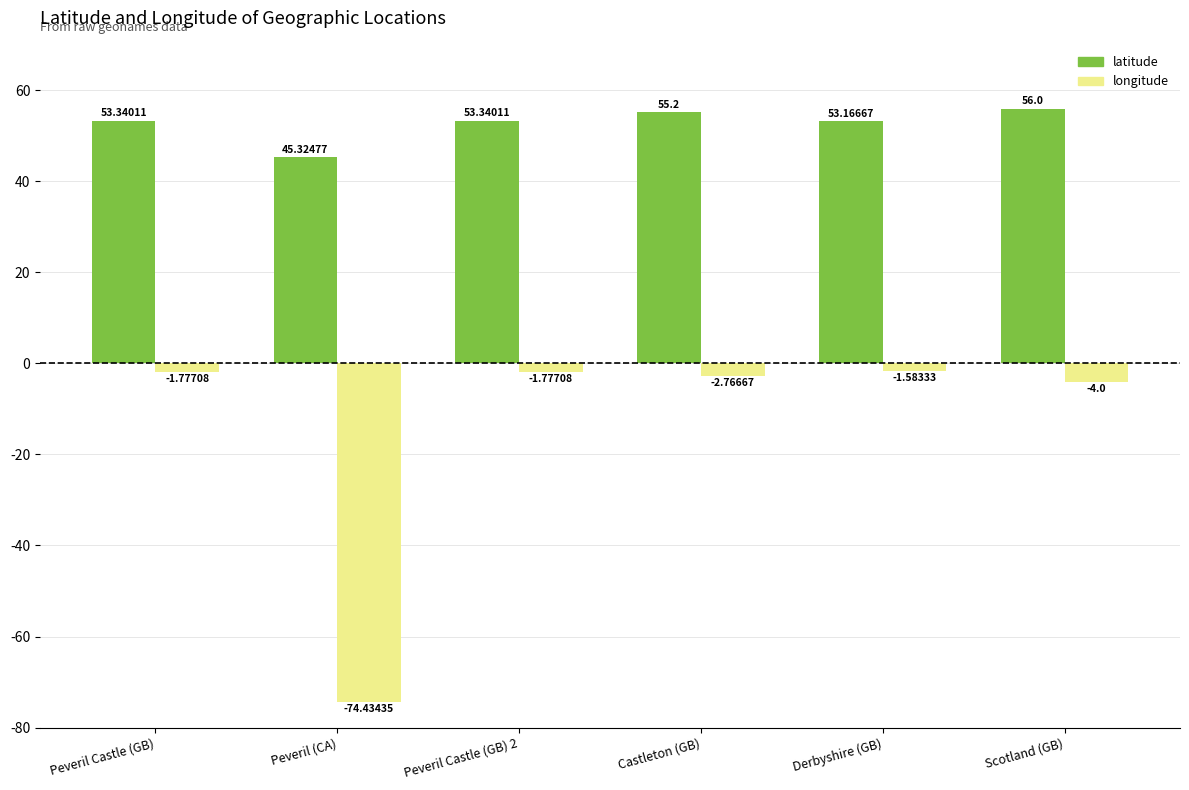

True or false: latitude has a value of 53.3 at Peveril Castle (GB).

True